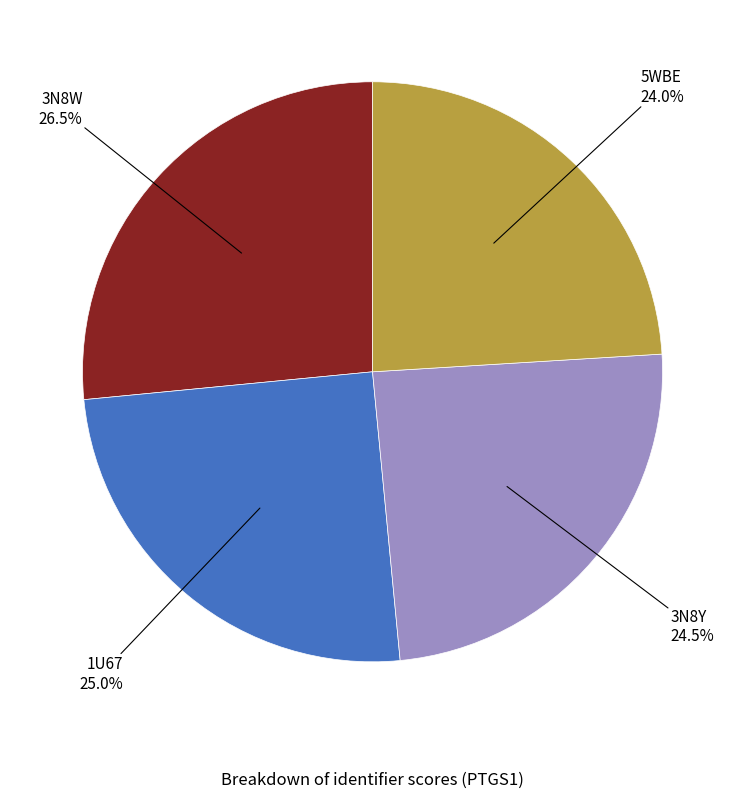

Is there any slice that represents more than half of the pie?

No